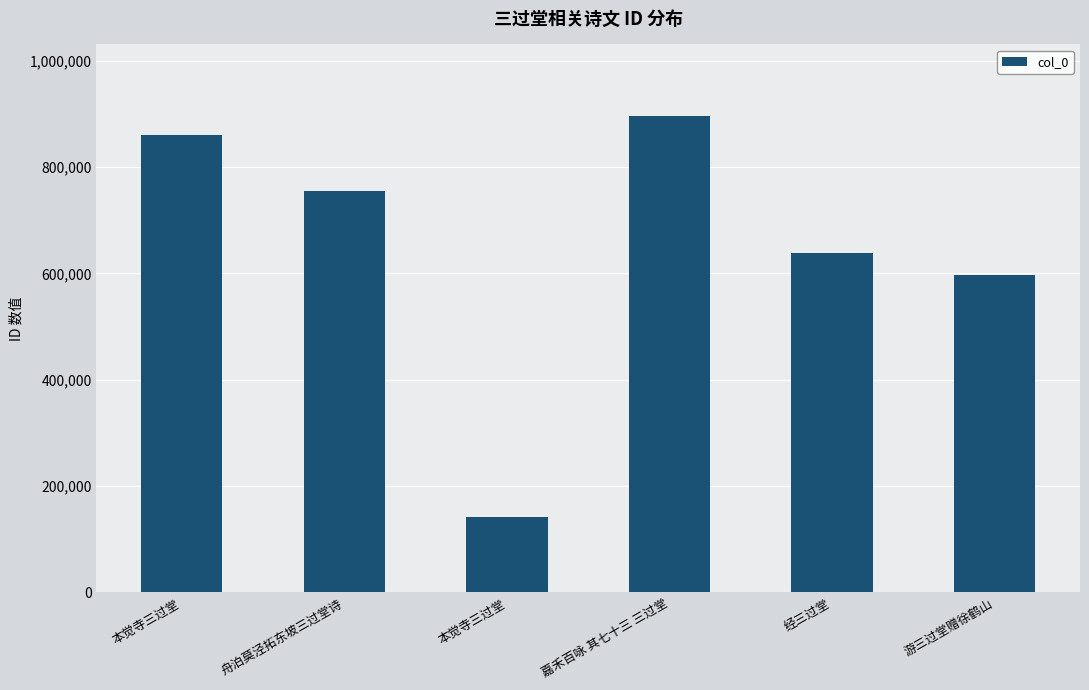

What is the average value?

647915